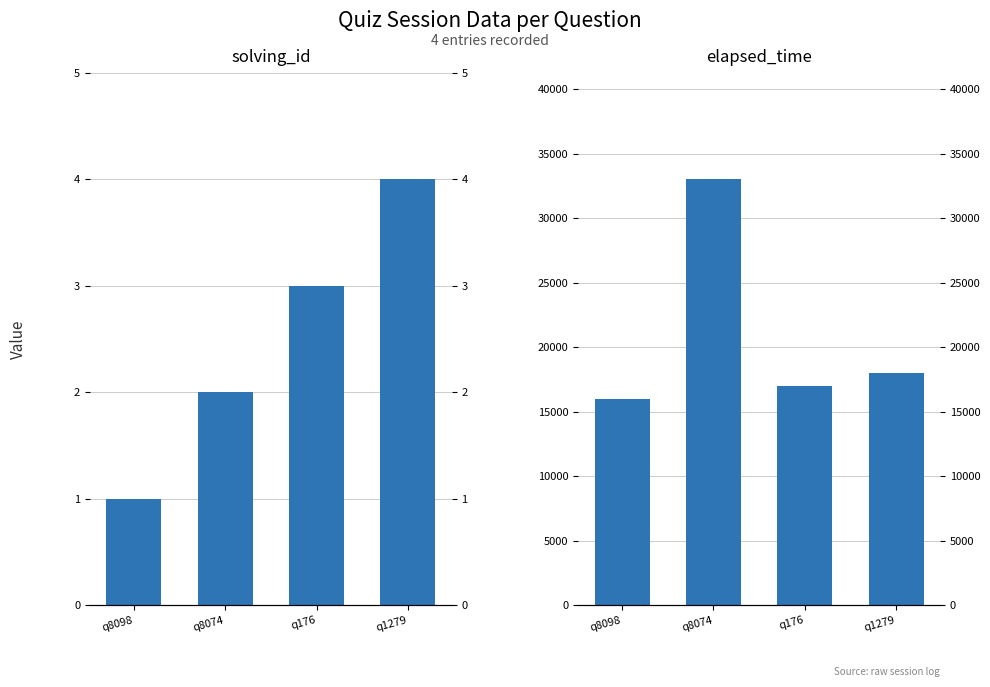

List the labels in order of elapsed_time value, smallest first.

q8098, q176, q1279, q8074